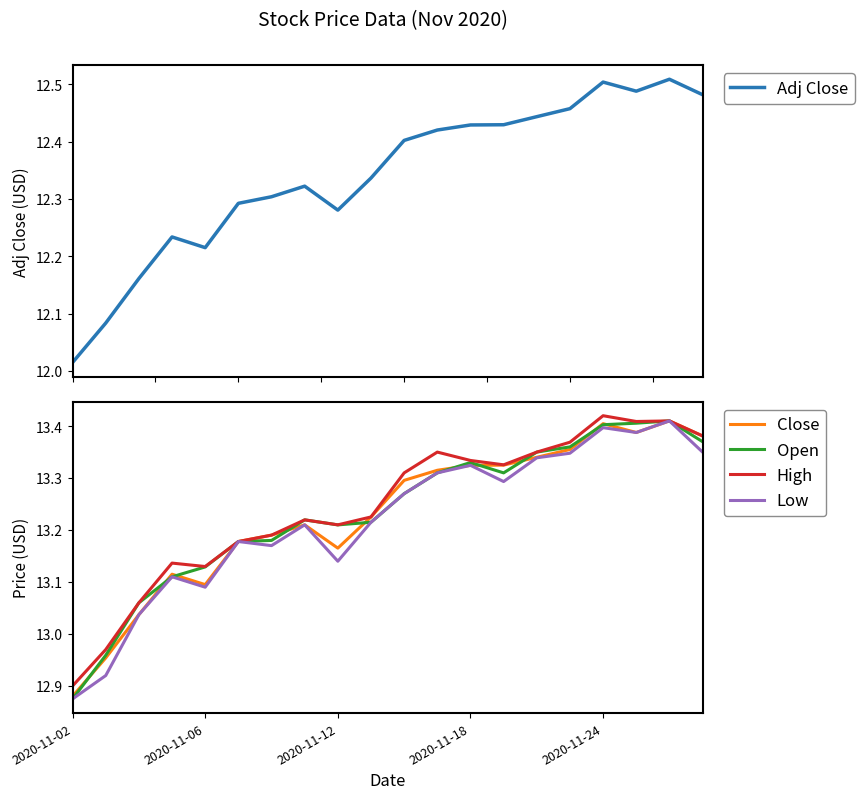

The value of High at 2020-11-02 is 20.1. True or false?

False